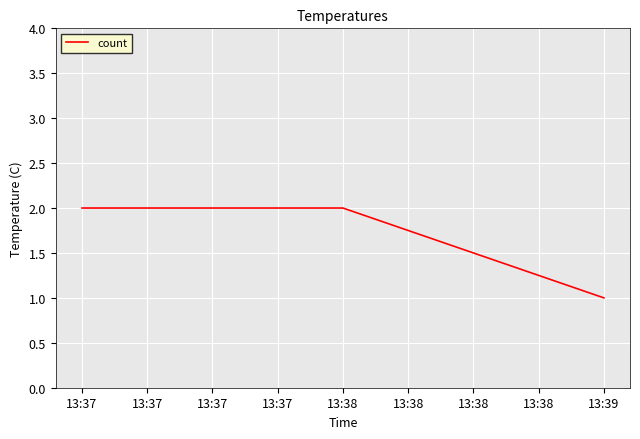

What is the difference between the second highest and minimum values?

1